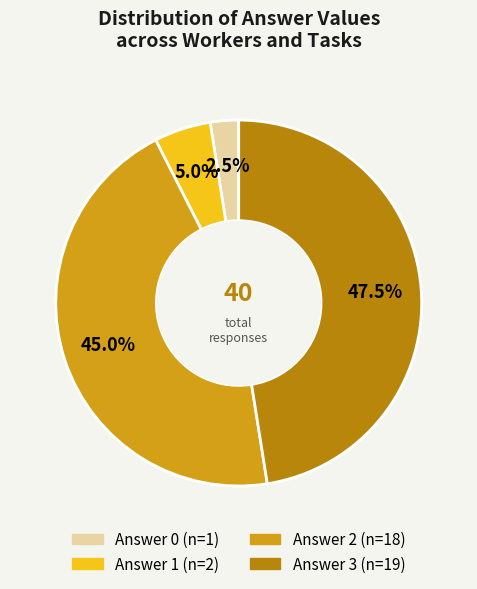

Is there any slice that represents more than half of the pie?

No